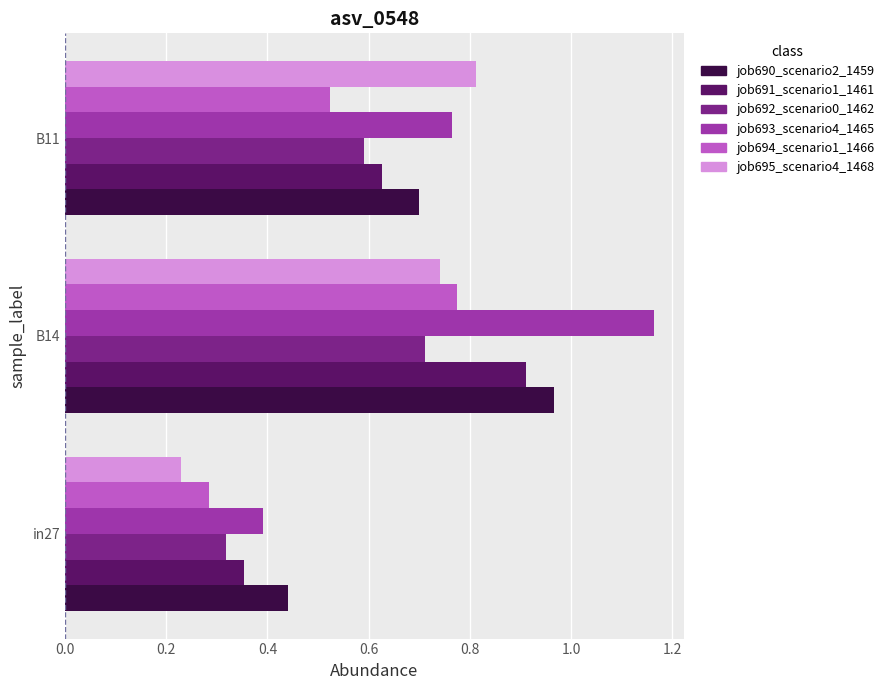

What is the total value across all series at B11?

4.0